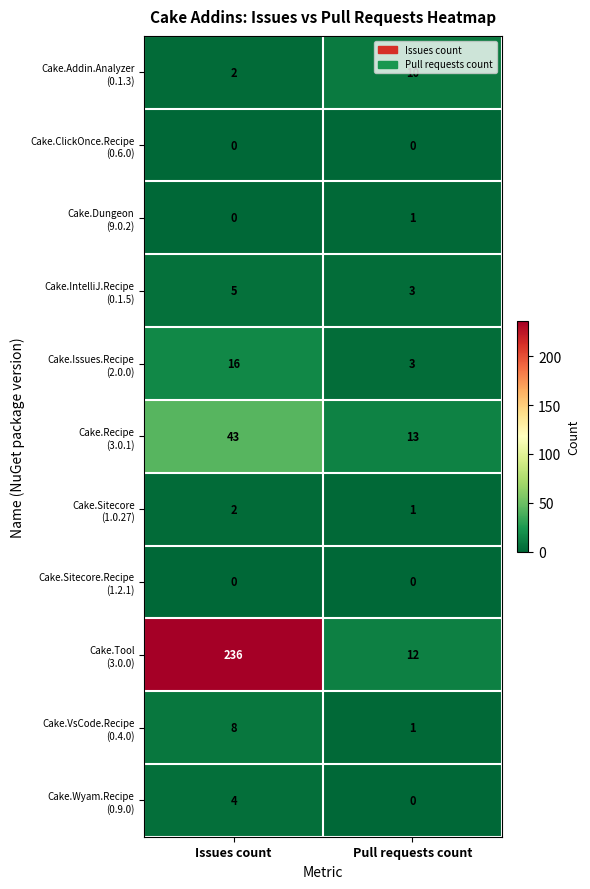

At which category is the sum across all series the highest?

Issues count